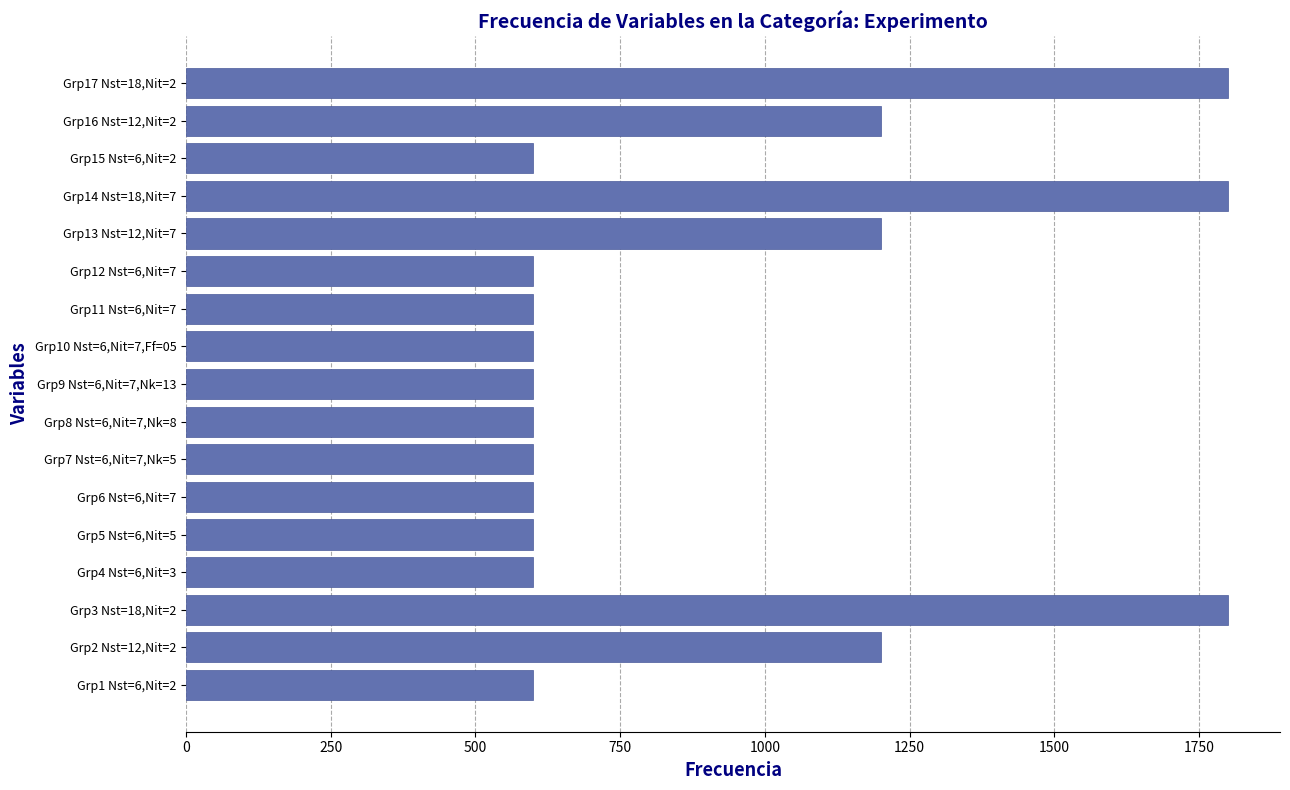

What is the sum of all values?

15600